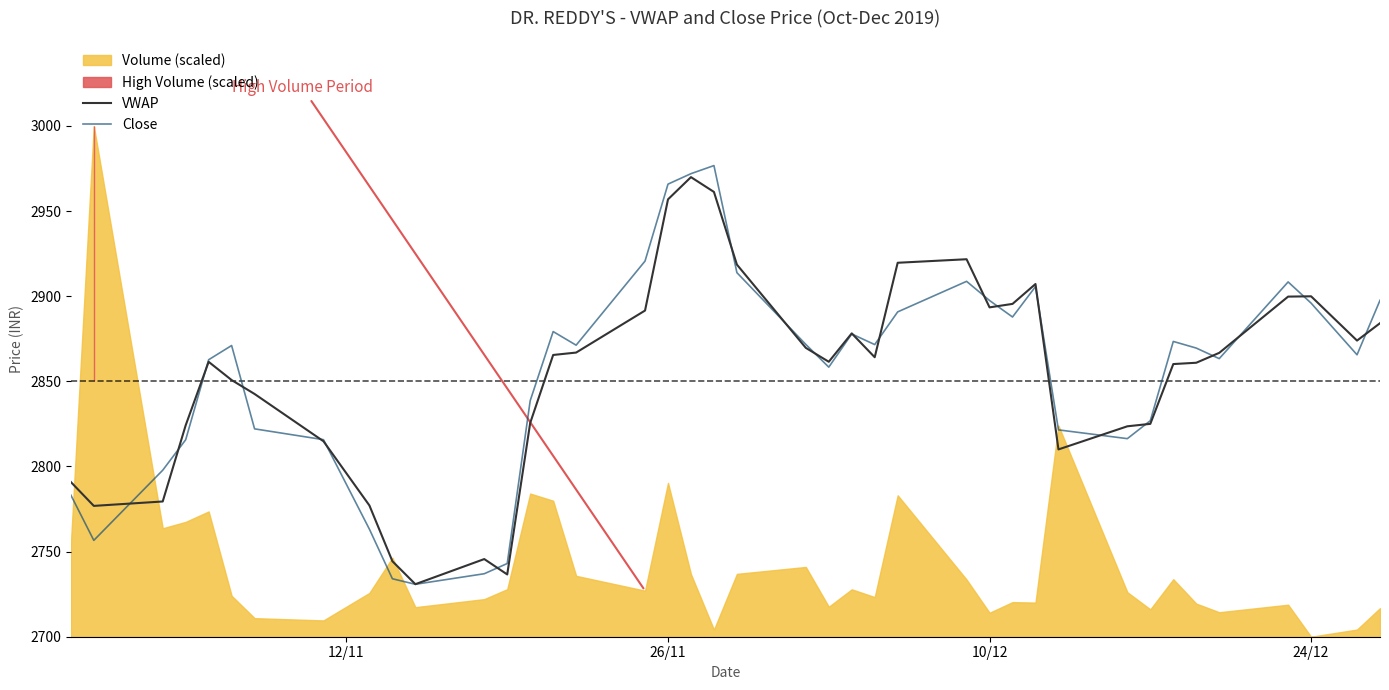

What is the maximum value for VWAP?

2970.0